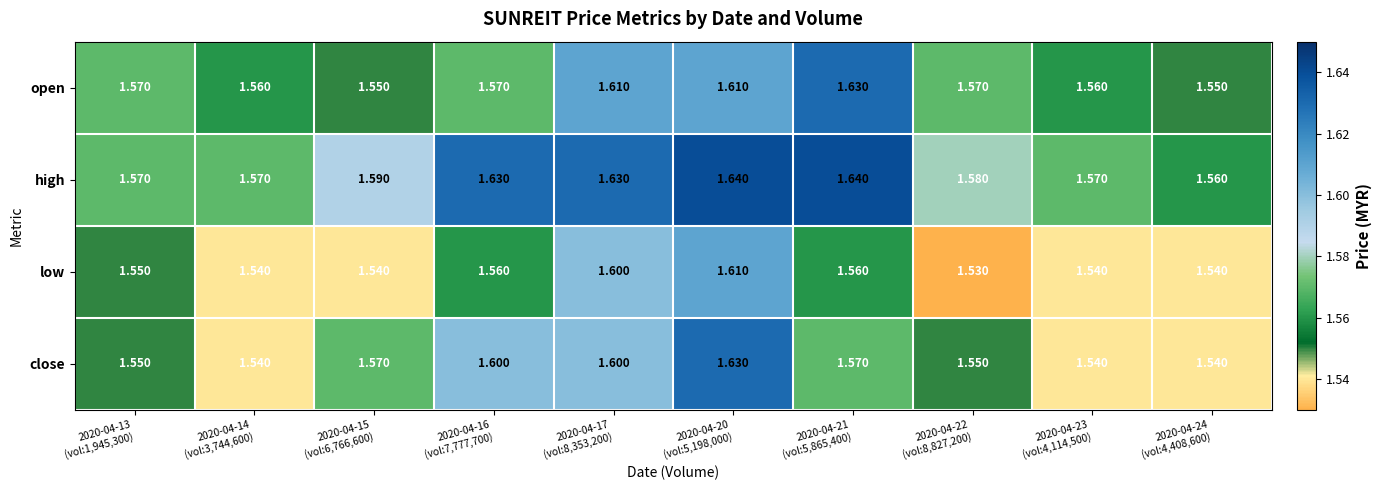

What is the greatest value displayed?

1.6